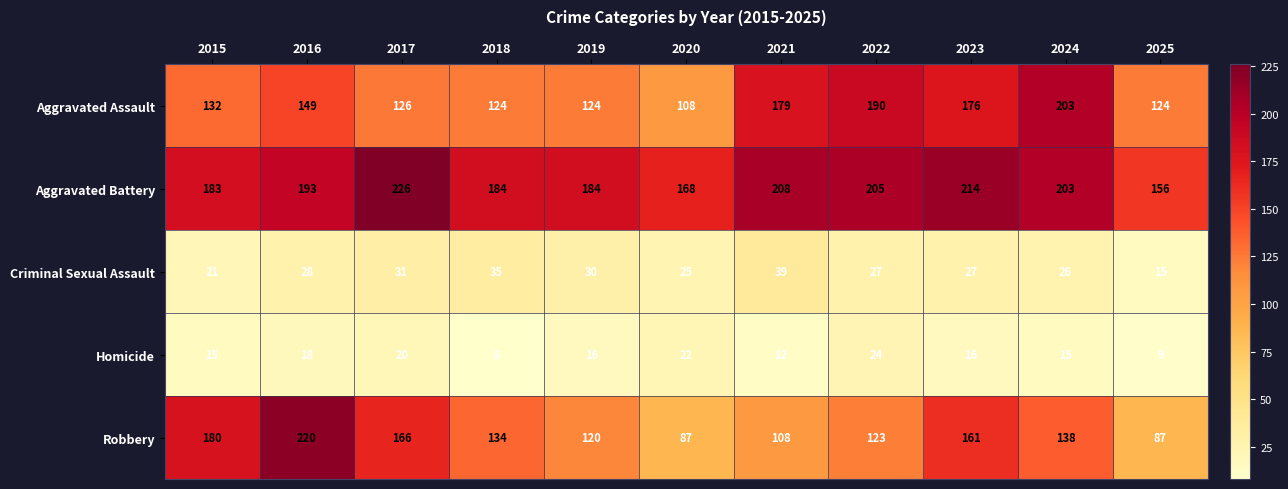

At which category does the chart reach its peak across all series?

2017